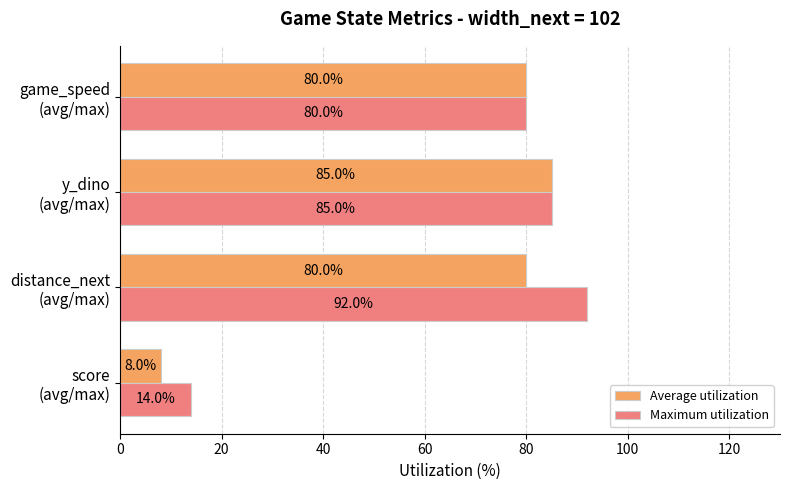

How many values in the Average utilization series are below 80?

1